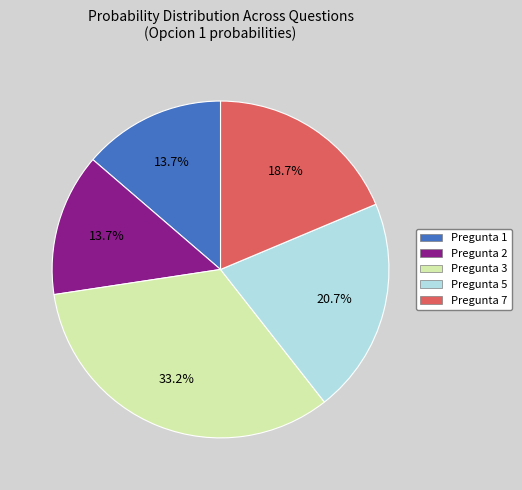

True or false: Pregunta 3 accounts for 47% of the total.

False